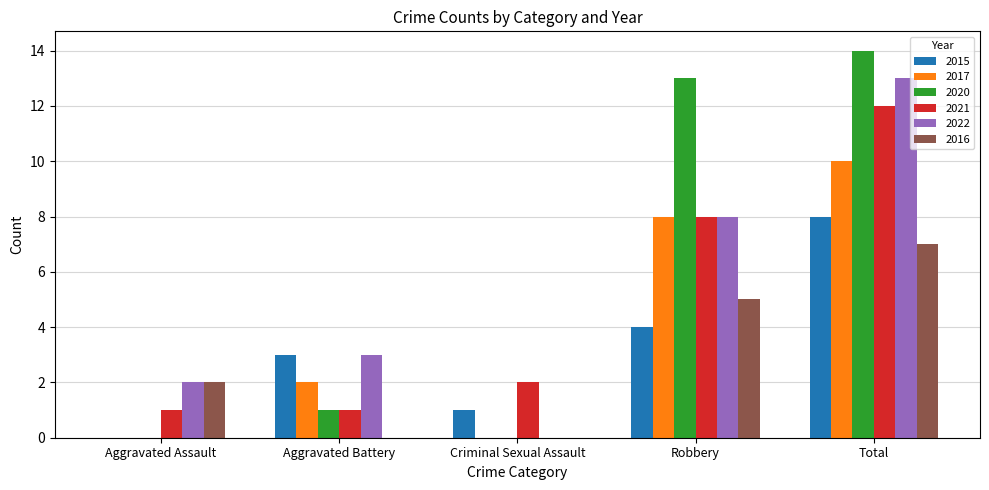

Which series changed the most between Aggravated Battery and Criminal Sexual Assault?

2022